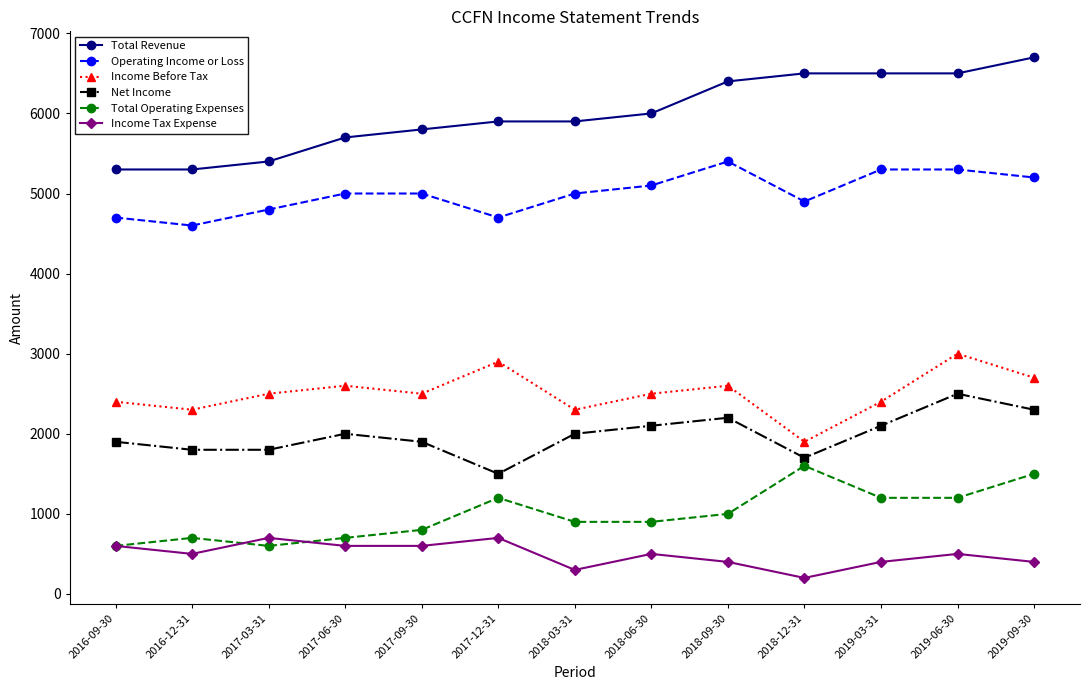

What is the value of the Total Revenue point at the 1st from the left?

5300